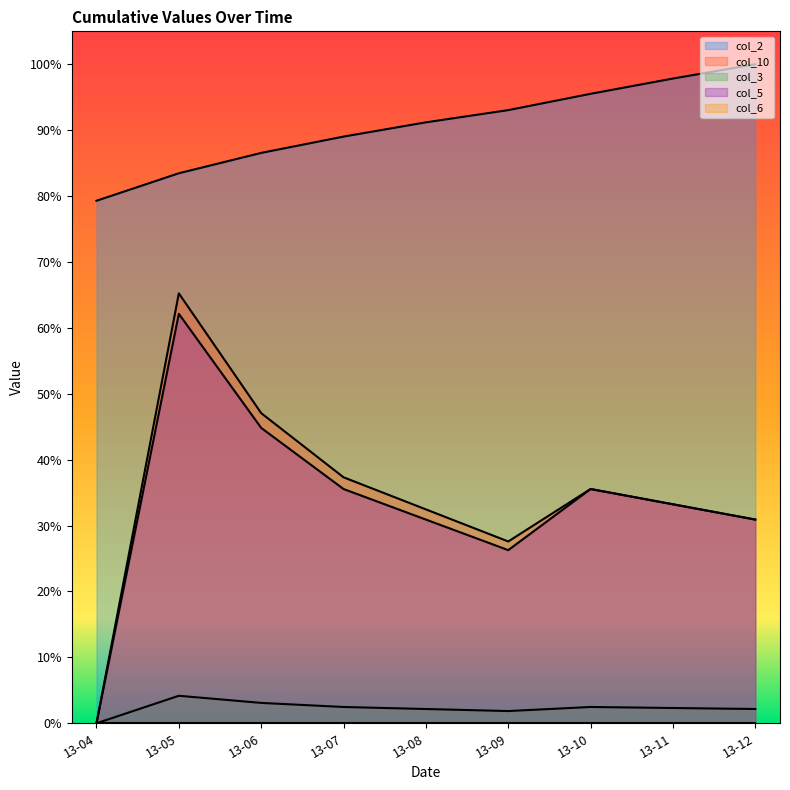

What is the value of the col_5 point at the 8th from the left?

0.3